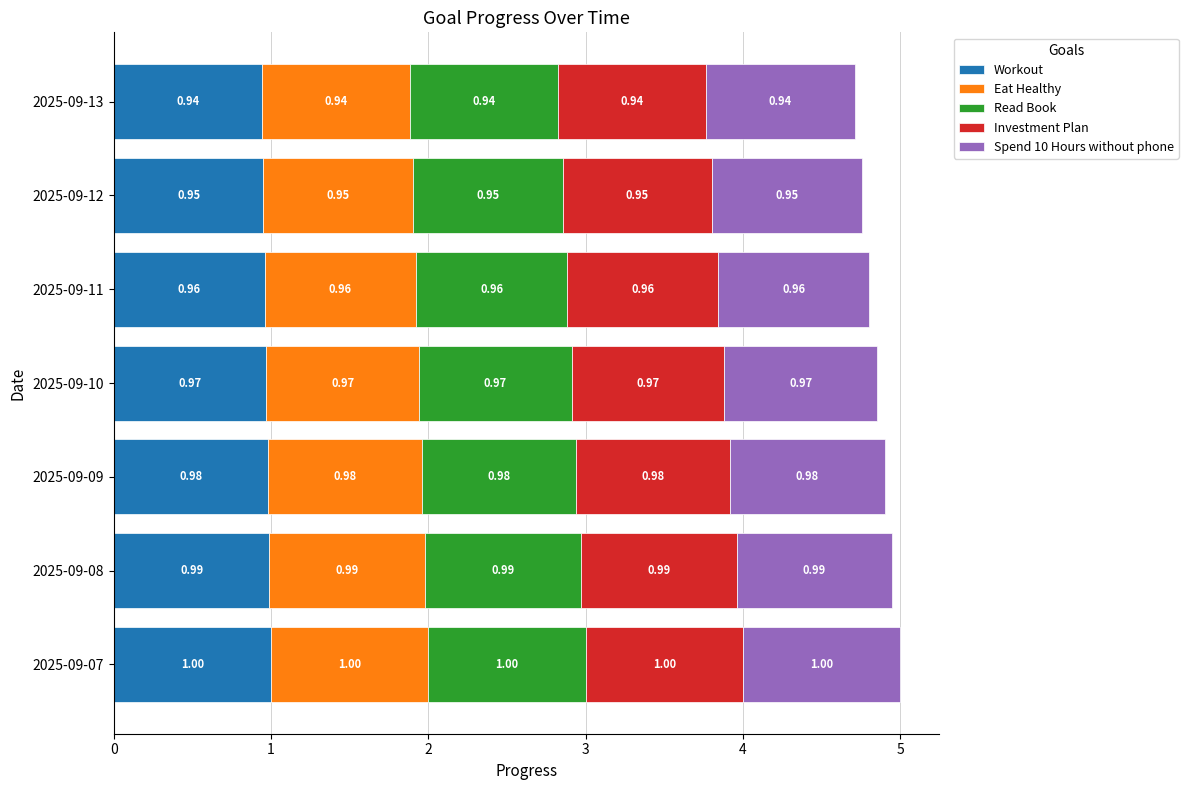

What is the average value of the Workout series?

1.0